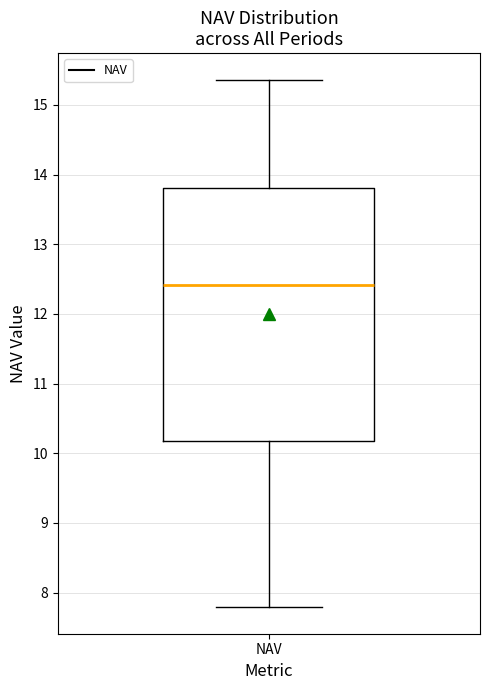

Where does the lower whisker of the box for NAV end on the y-axis? The values are not printed on the chart, so give them approximately, as read against the axis.

7.8